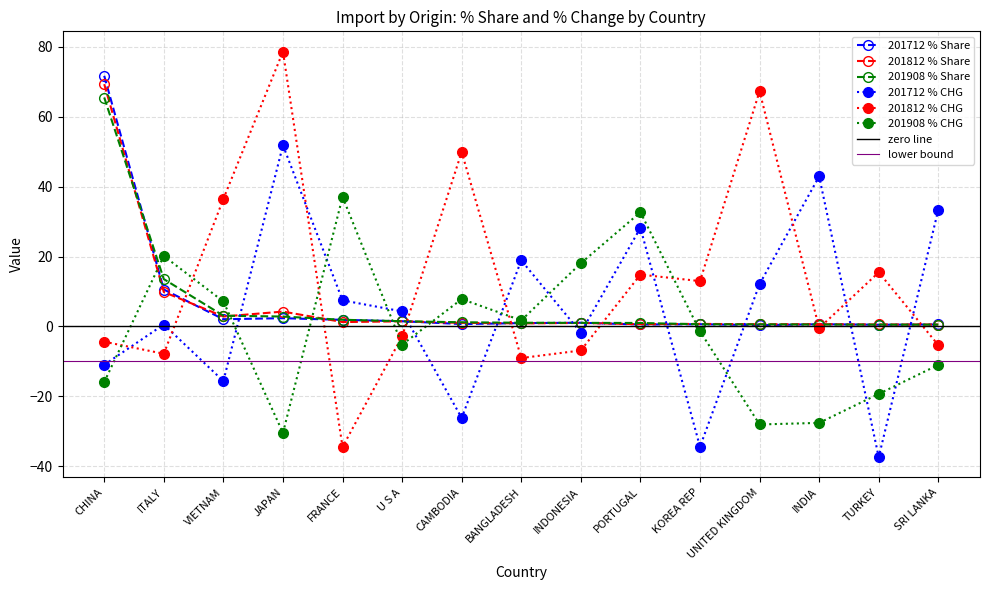

Rank the categories by 201712_% Share of overall IMbyO value from lowest to highest.

UNITED KINGDOM, TURKEY, PORTUGAL, SRI LANKA, INDIA, KOREA REP, CAMBODIA, BANGLADESH, INDONESIA, U S A, FRANCE, VIETNAM, JAPAN, ITALY, CHINA